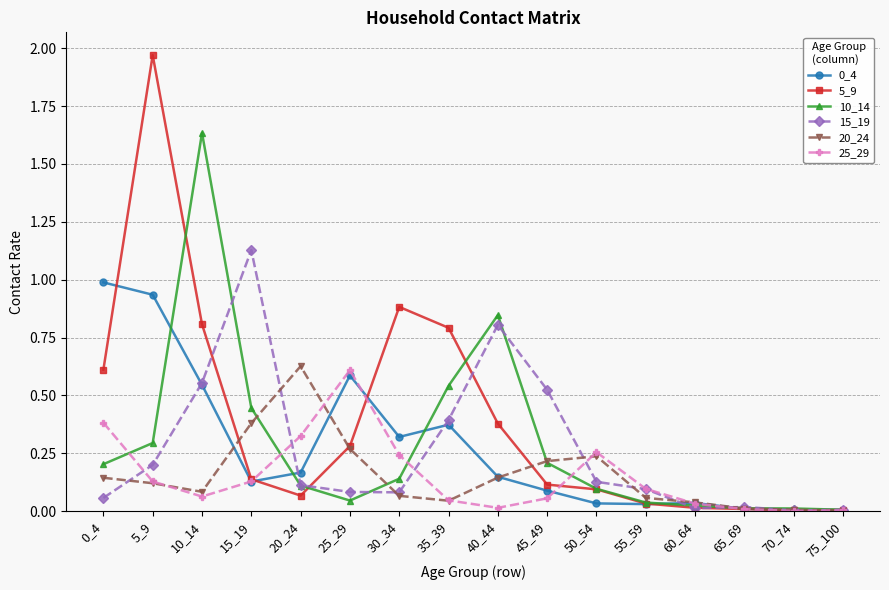

Which category has the highest value in the 10_14 series?

10_14